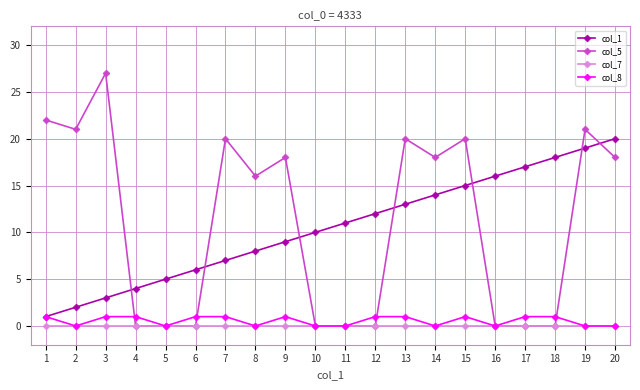

Reading left to right, what are all the values shown in this chart?

col_1: 1	2	3	4	5	6	7	8	9	10	11	12	13	14	15	16	17	18	19	20
col_5: 22	21	27	0	0	0	20	16	18	0	0	0	20	18	20	0	0	0	21	18
col_7: 0	0	0	0	0	0	0	0	0	0	0	0	0	0	0	0	0	0	0	0
col_8: 1	0	1	1	0	1	1	0	1	0	0	1	1	0	1	0	1	1	0	0